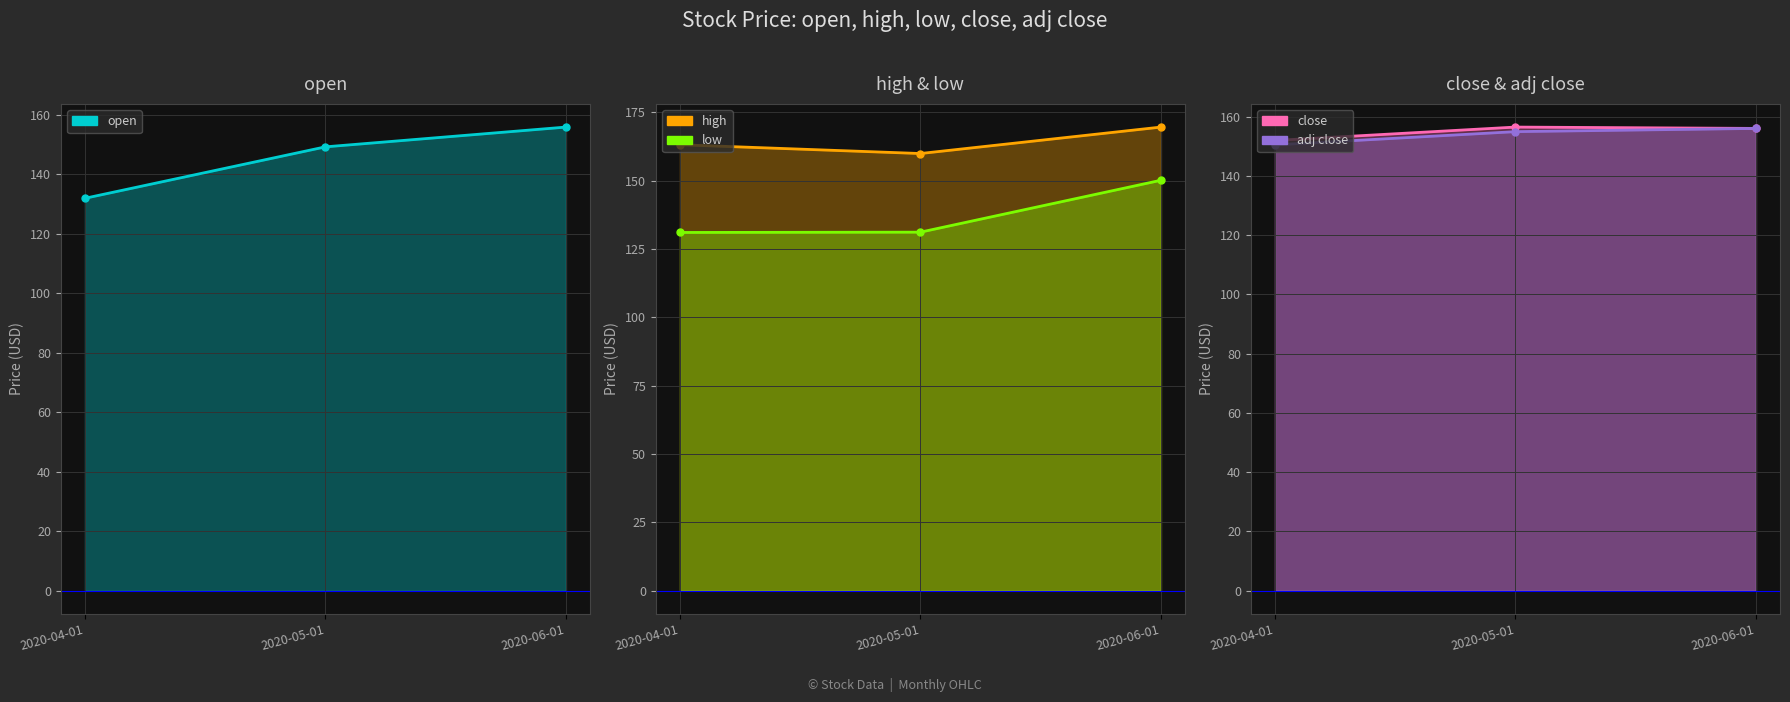

Reading left to right, extract all data points from this chart.

open line: 2020-04-01=132.0	2020-05-01=149.3	2020-06-01=155.9
high line: 2020-04-01=163.1	2020-05-01=159.9	2020-06-01=169.5
low line: 2020-04-01=131.0	2020-05-01=131.1	2020-06-01=150.1
close line: 2020-04-01=151.9	2020-05-01=156.4	2020-06-01=156.0
adj close line: 2020-04-01=150.4	2020-05-01=154.9	2020-06-01=156.0